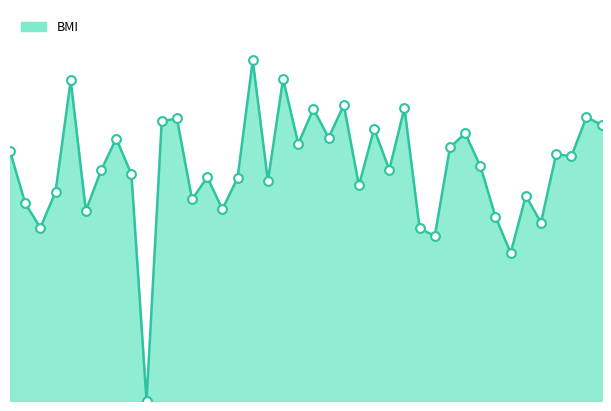

Does the chart have visible grid lines?

No